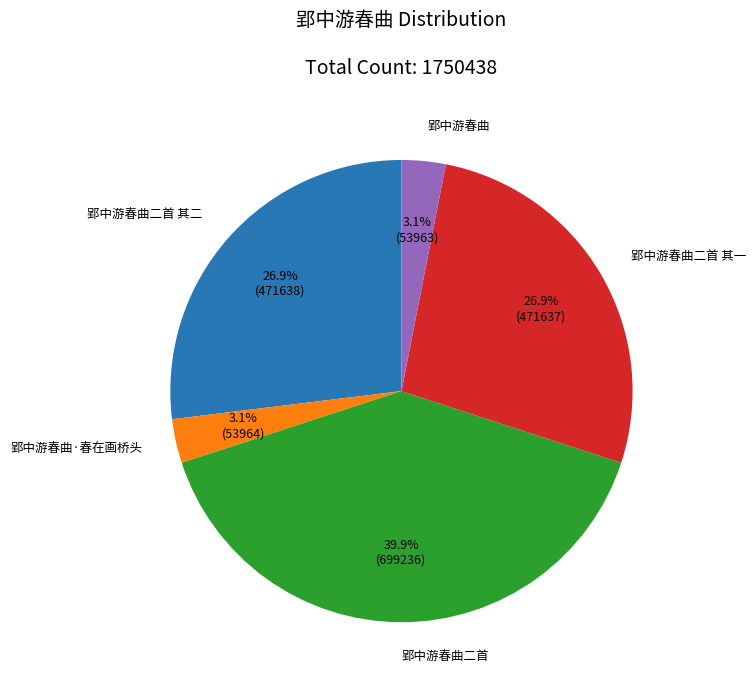

Which slice is the largest?

郢中游春曲二首